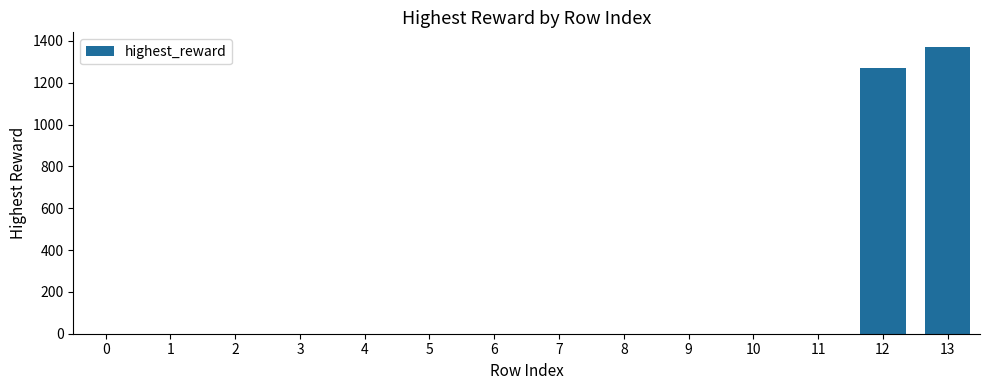

Reading left to right, transcribe all the data shown in this chart.

0	0	0	0	0	0	0	0	0	0	0	0	1268	1372